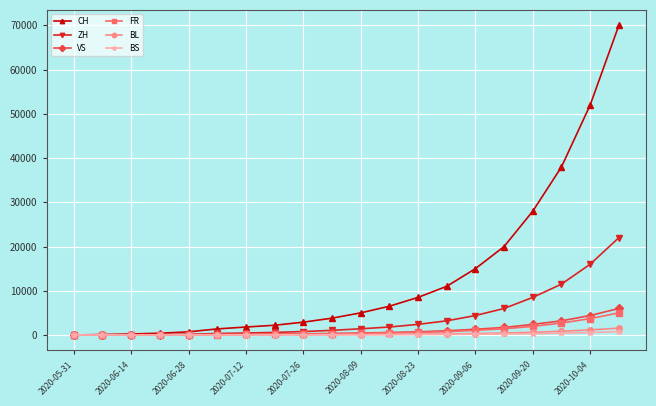

Which series has the largest range (max minus min)?

CH